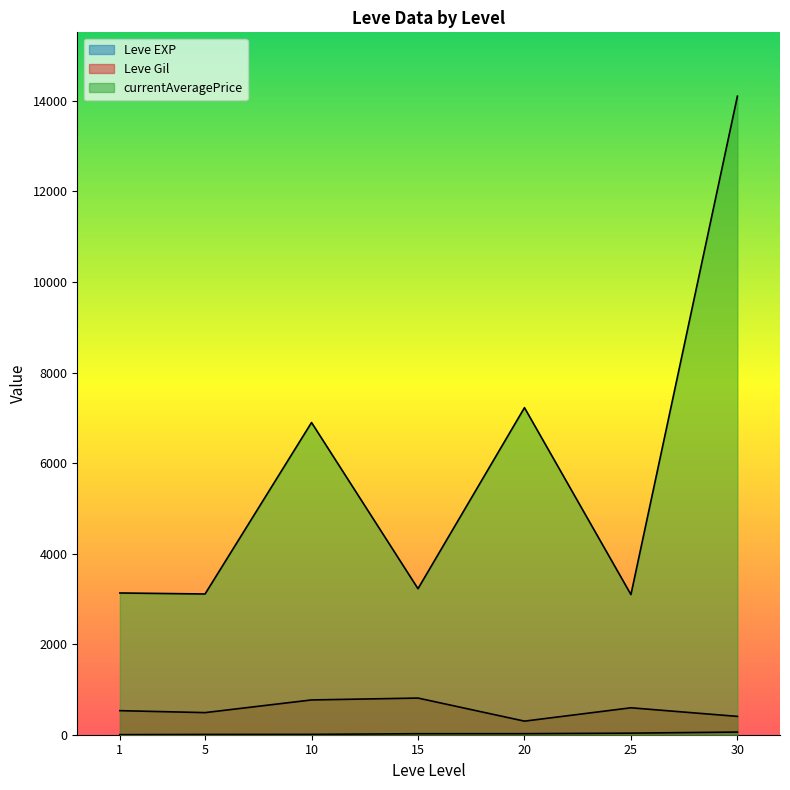

The value of currentAveragePrice at 10 is 14485. True or false?

False